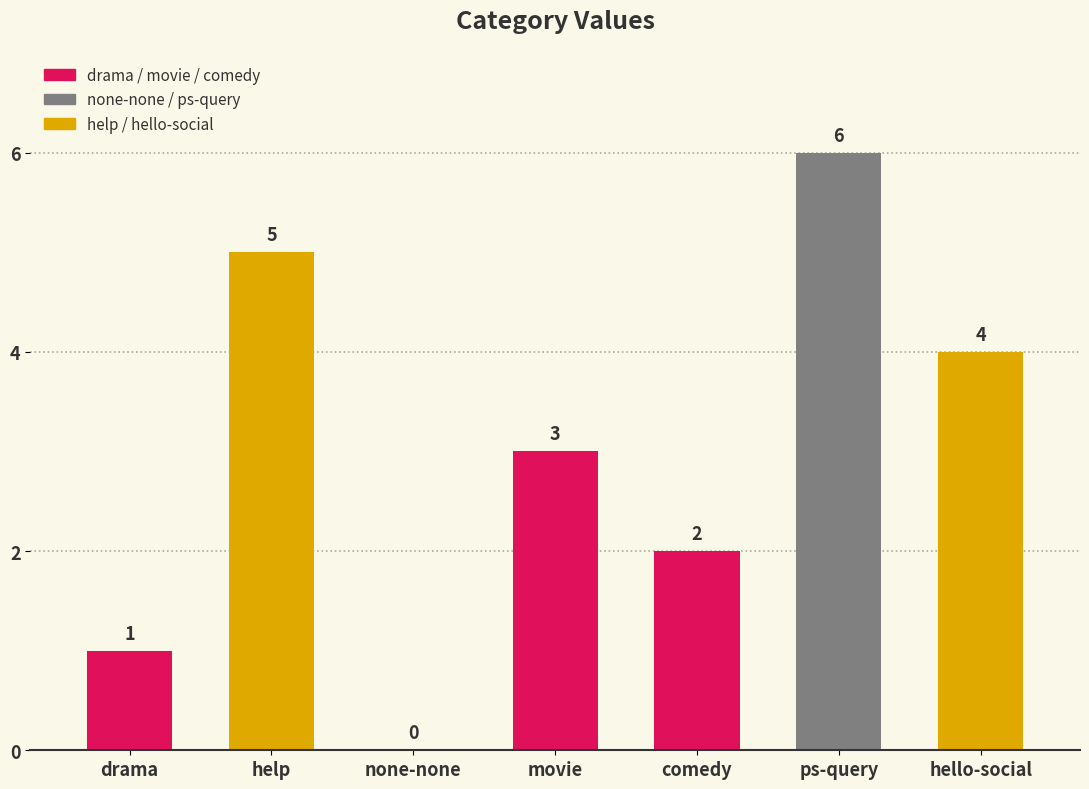

What is the sum of the values at ps-query and comedy?

8